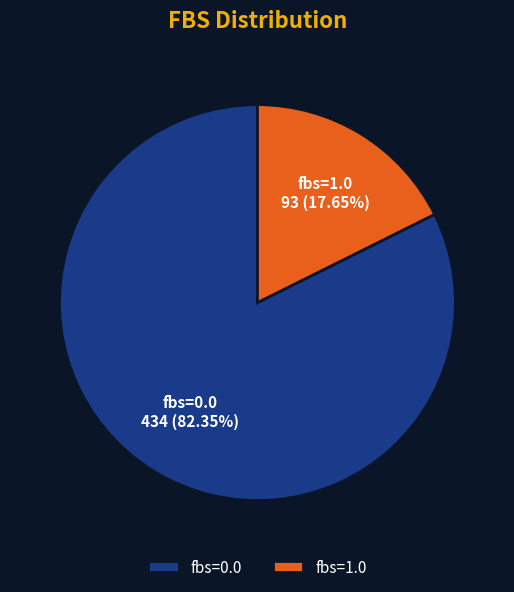

Between fbs=1.0 and fbs=0.0, which is larger?

fbs=0.0